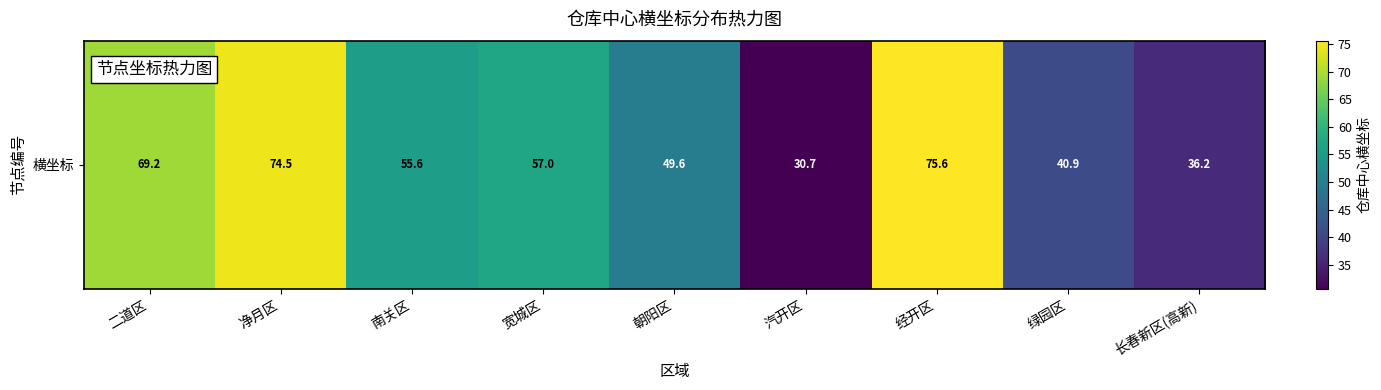

How many data points are above 55?

5